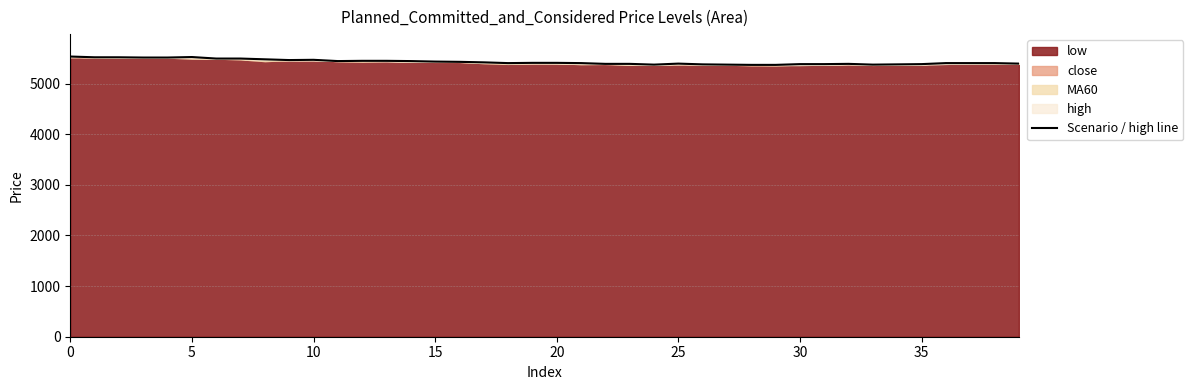

Reading left to right, transcribe all the data shown in this chart.

5535	5520	5520	5515	5515	5525	5495	5495	5480	5465	5470	5445	5450	5450	5445	5435	5430	5420	5405	5410	5410	5405	5390	5390	5375	5395	5380	5375	5370	5370	5385	5385	5390	5375	5380	5385	5405	5405	5405	5395